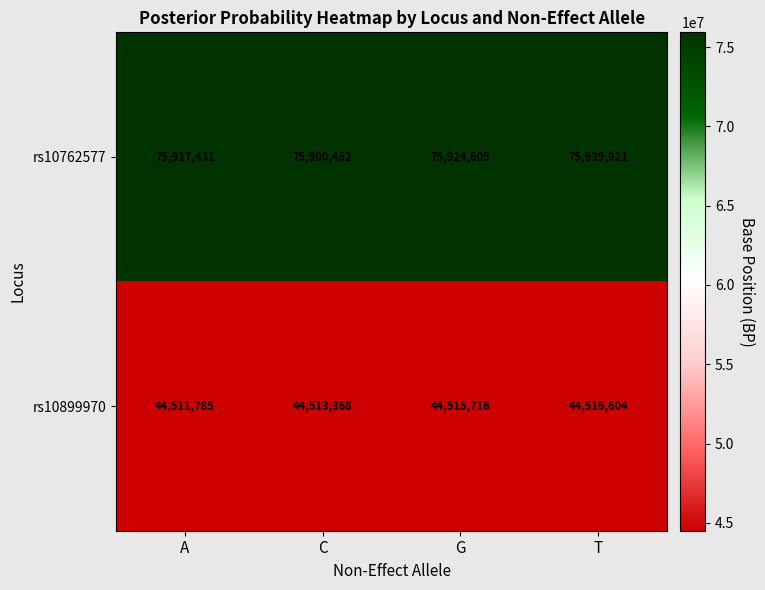

What is the average value of the rs10762577 series?

75920605